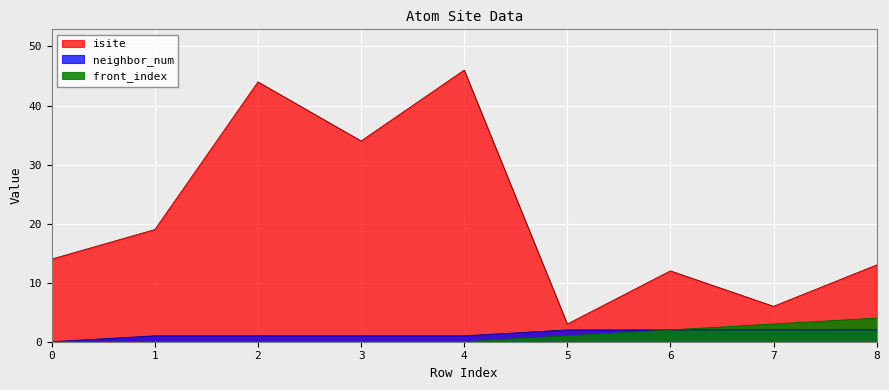

How many values in front_index are above zero?

4